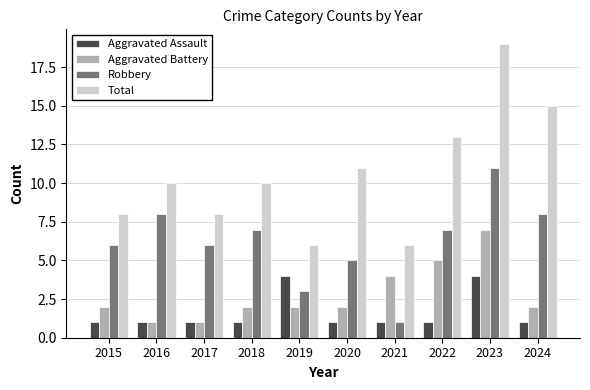

What is the sum of all Aggravated Battery values?

28